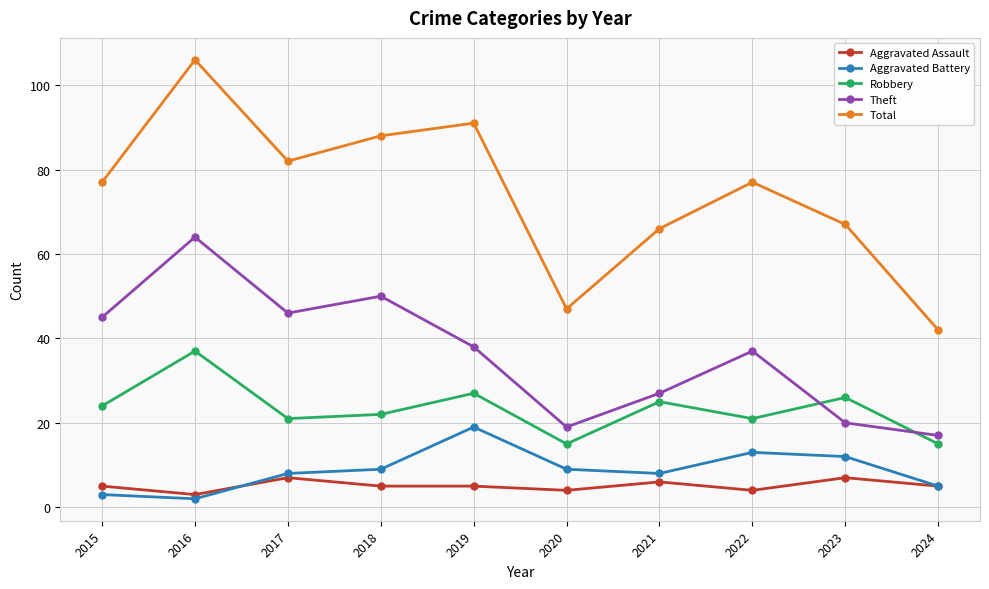

Is the value of Robbery at 2015 greater than the value of Aggravated Assault at 2022?

Yes